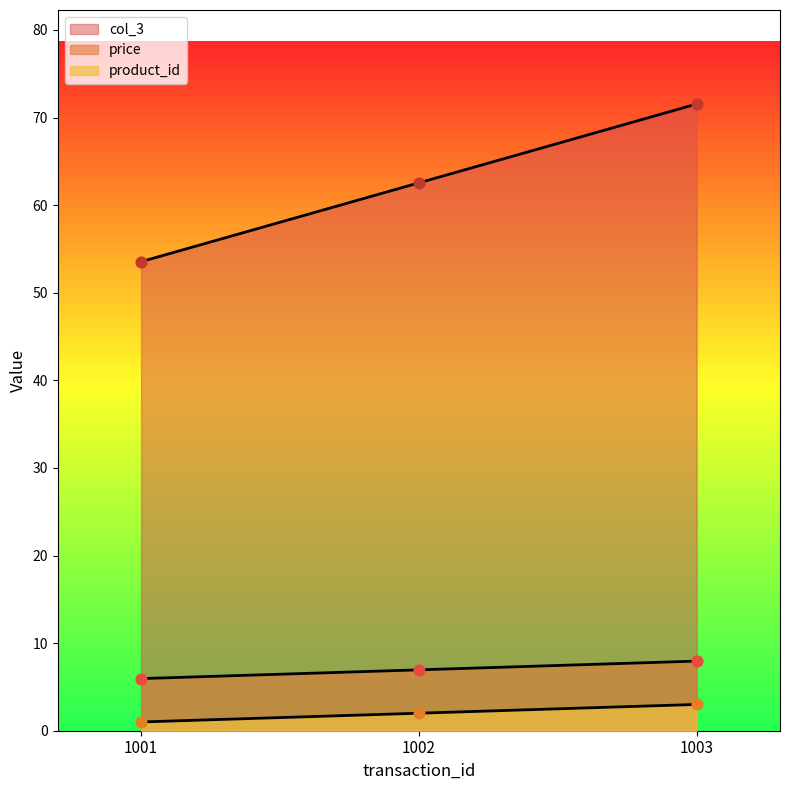

Which series reaches the minimum Y coordinate?

col_3